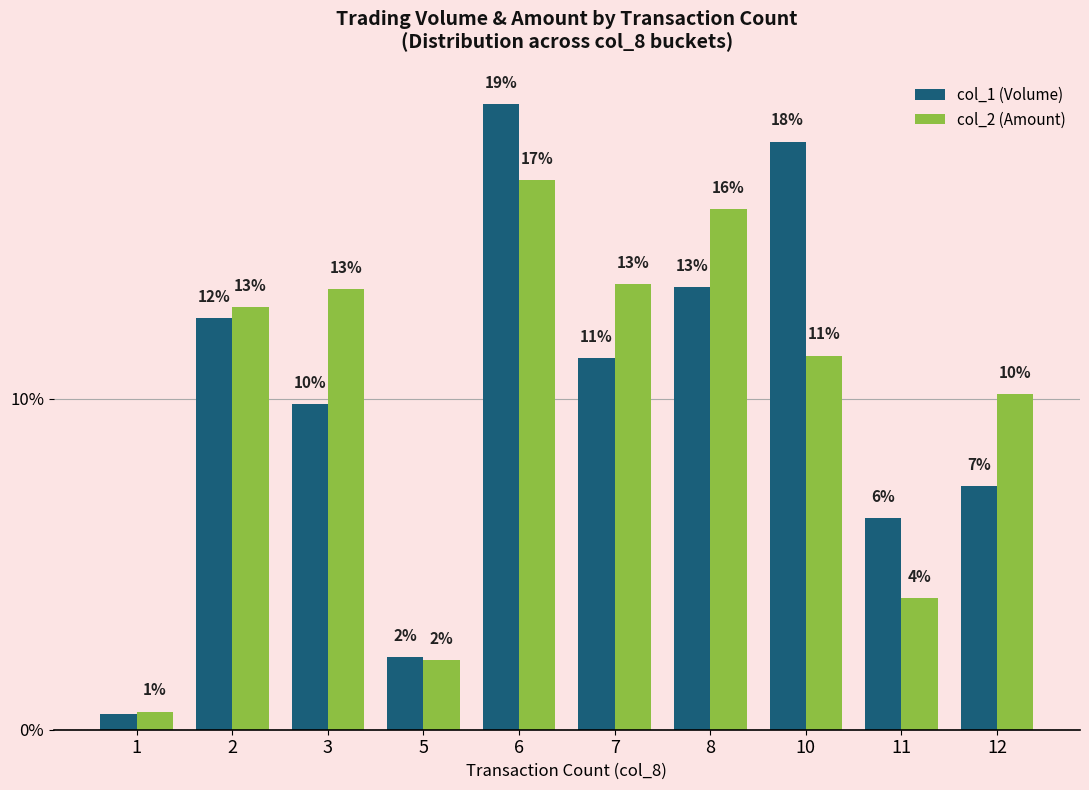

At which label does col_1 (Volume) first exceed 11?

2